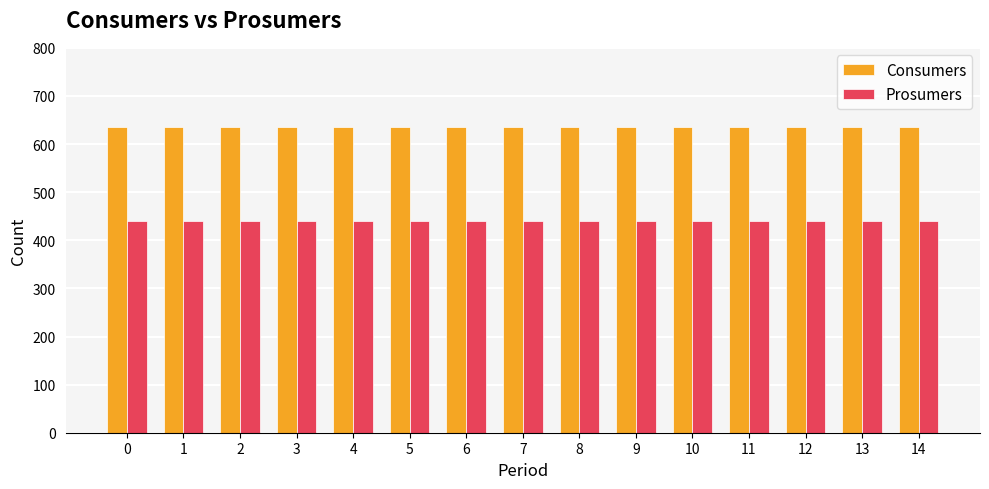

How many distinct data groups are displayed?

2